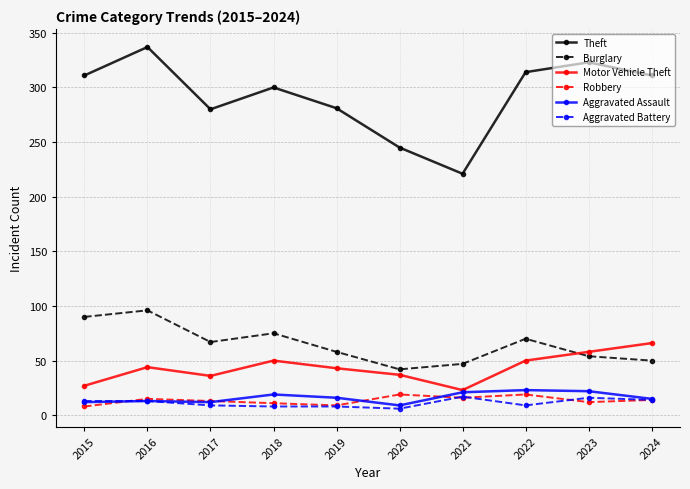

At which label does Theft reach its minimum?

2021